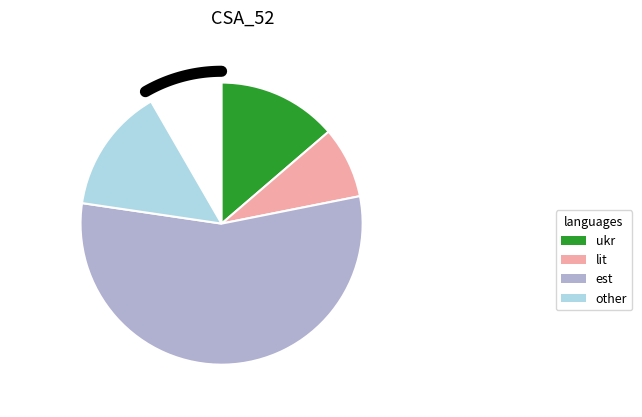

Do 21 and 30 together represent more than half of the pie?

No